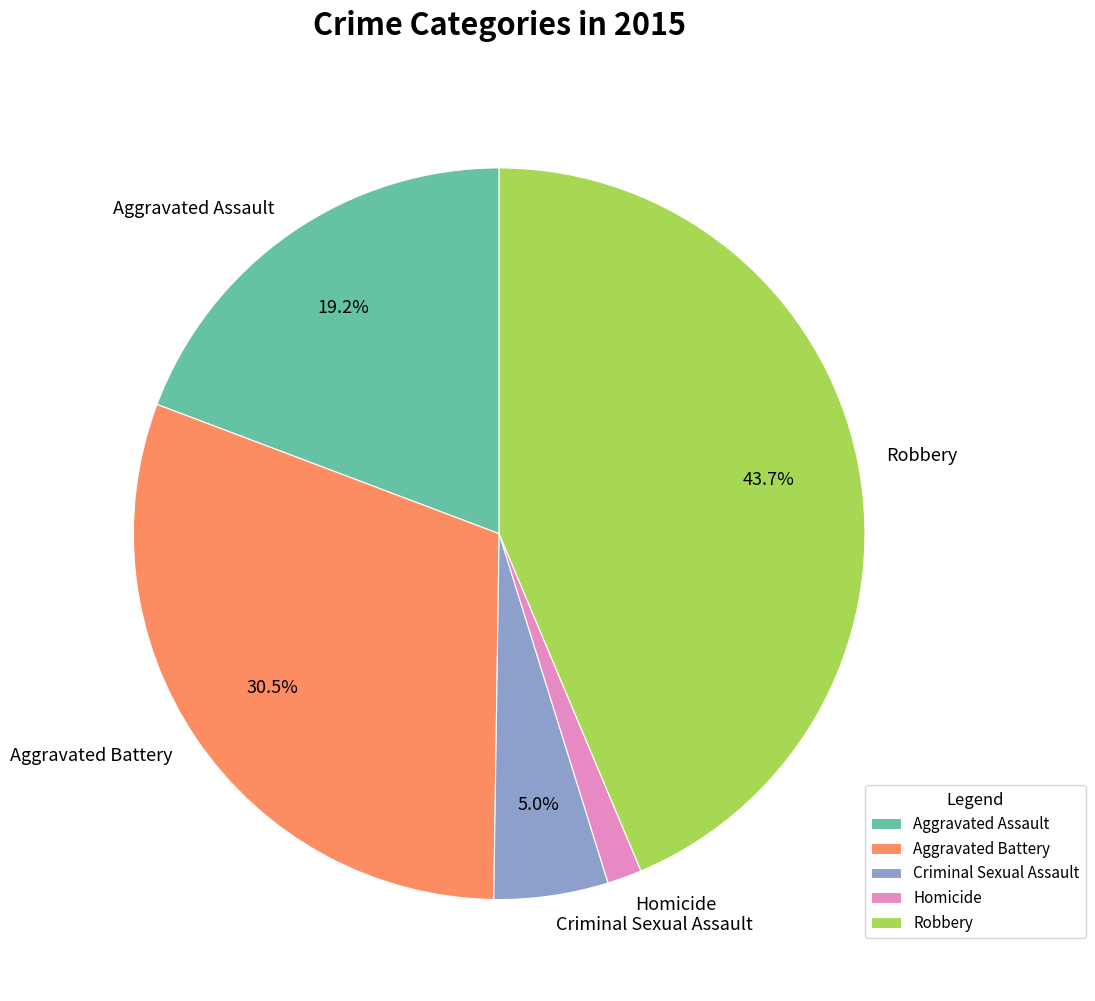

Is there a majority slice in this chart?

No